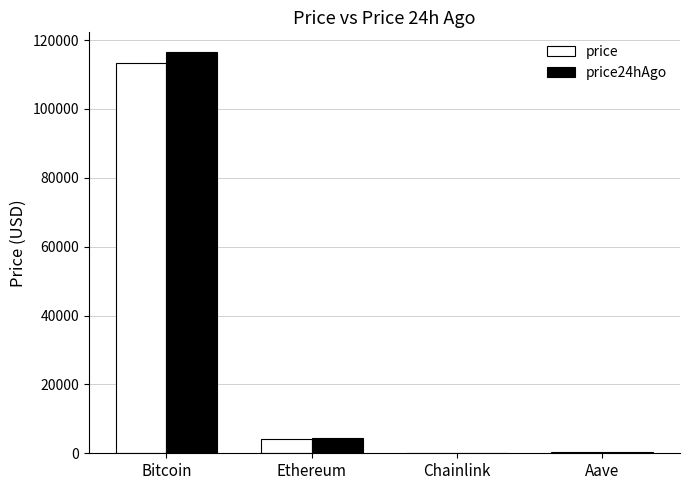

The value of price at Bitcoin is 177054.7. True or false?

False